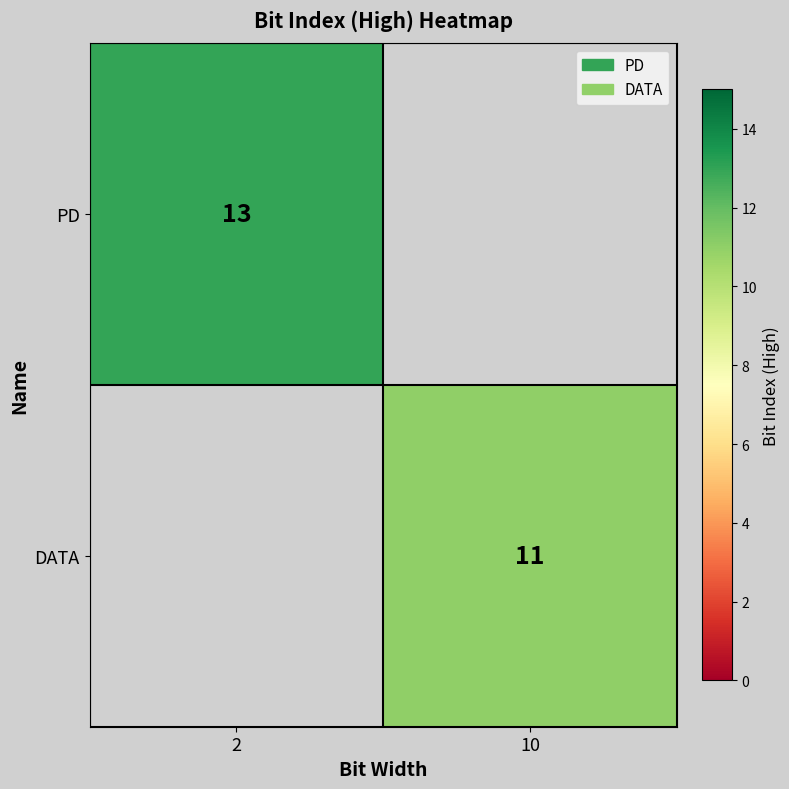

The PD series shows 13 at 2. True or false?

True